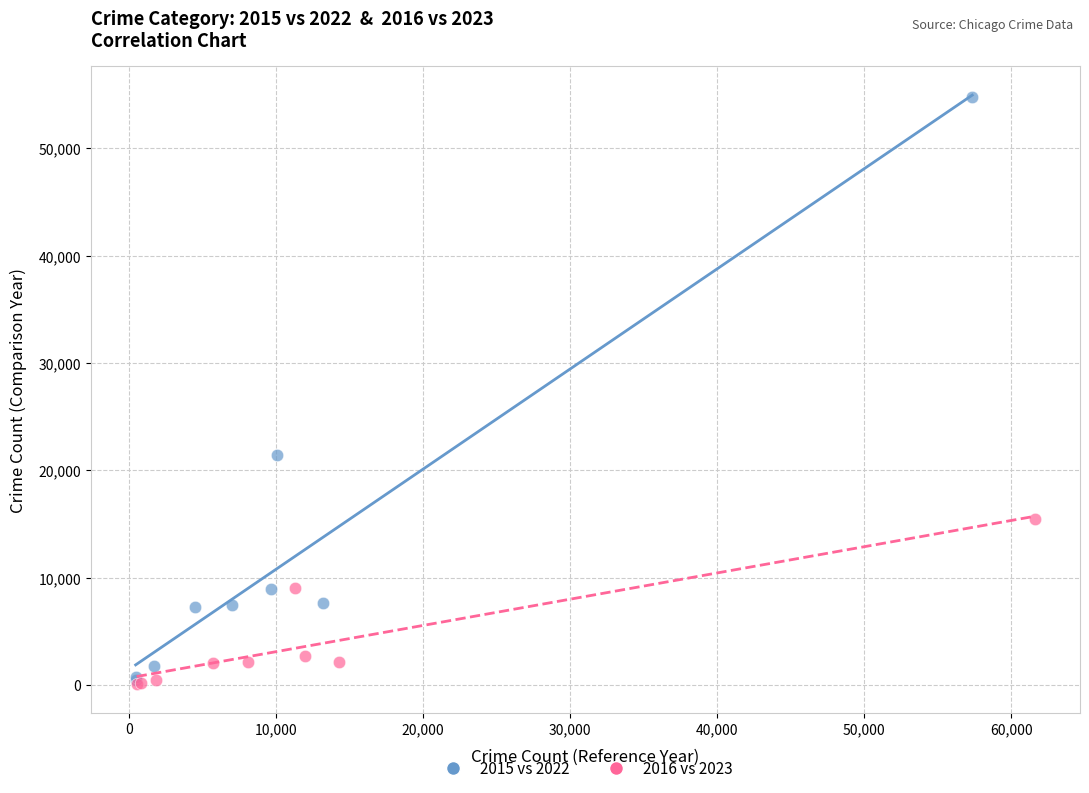

Which series contains the highest Y value?

2015 vs 2022